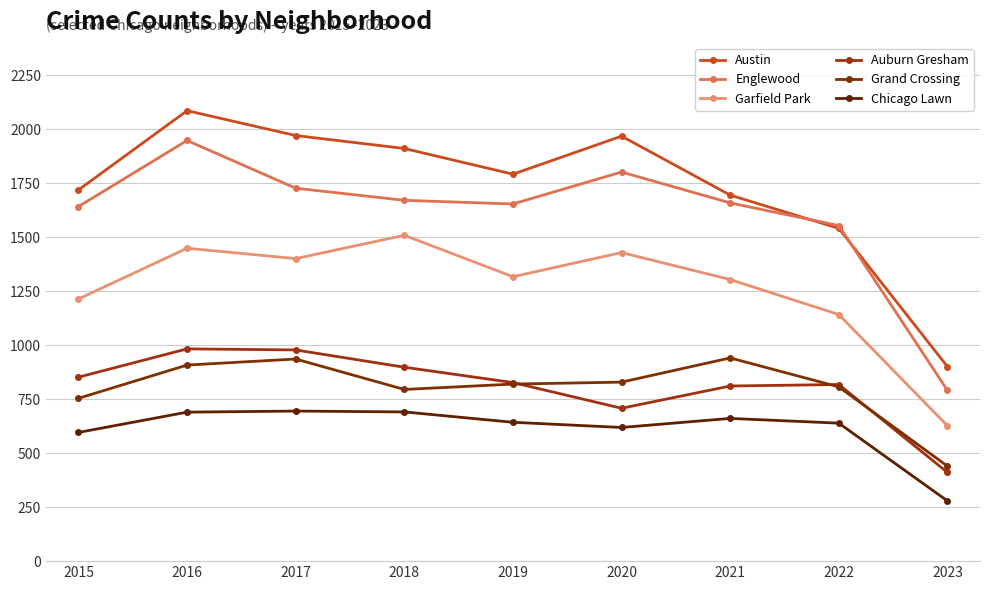

Count the number of categories in the chart.

9